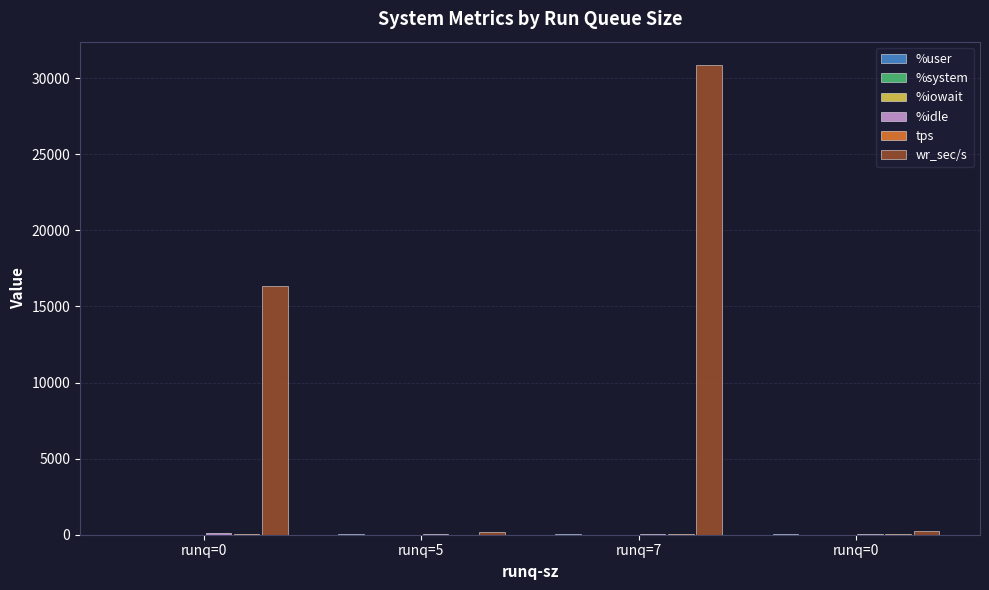

Is it true that %system equals 0.4 at runq=0?

False